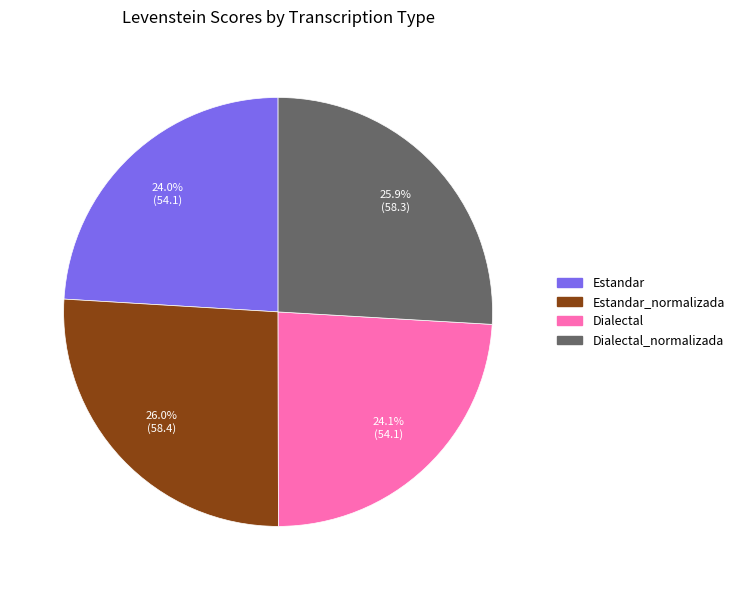

Does any single category account for the majority?

No